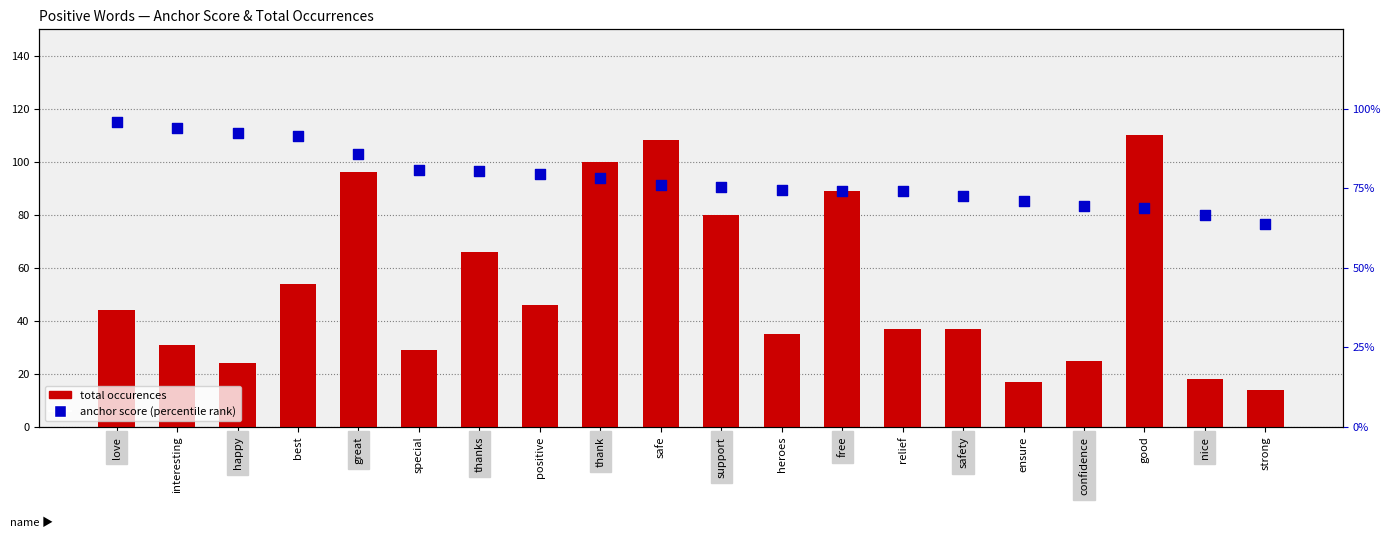

What are all the series names shown in the legend?

total occurences, anchor score (percentile rank)